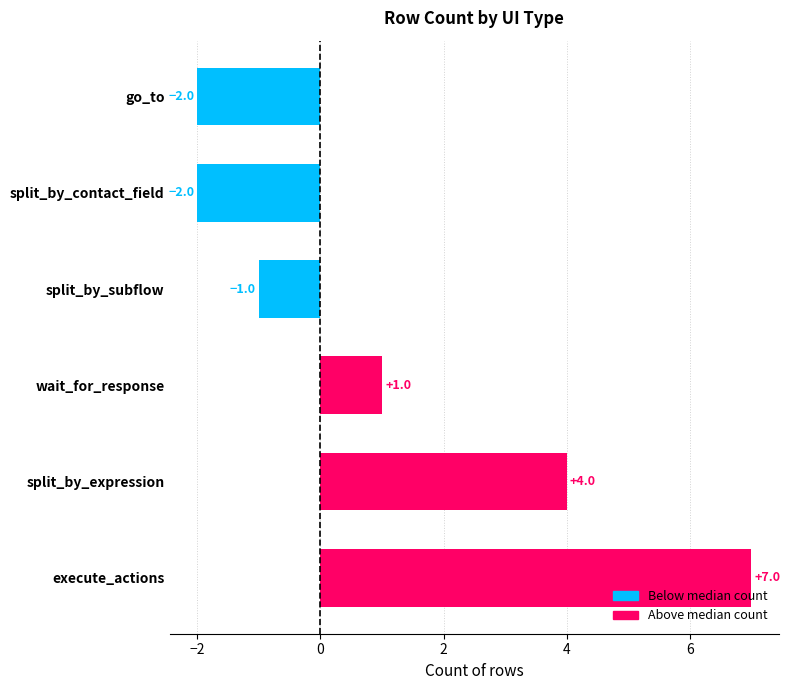

How many values are between -2 and 4?

5